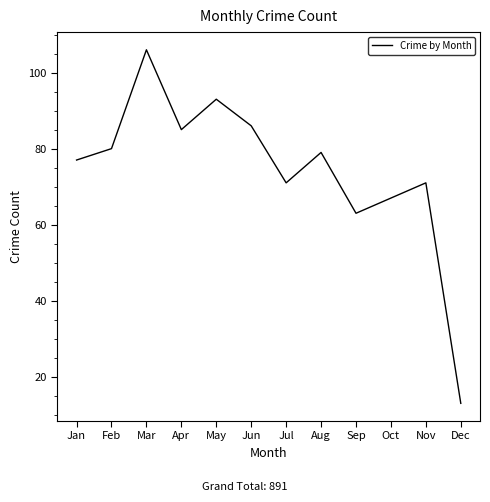

Does the chart display data point markers on the line(s)?

No